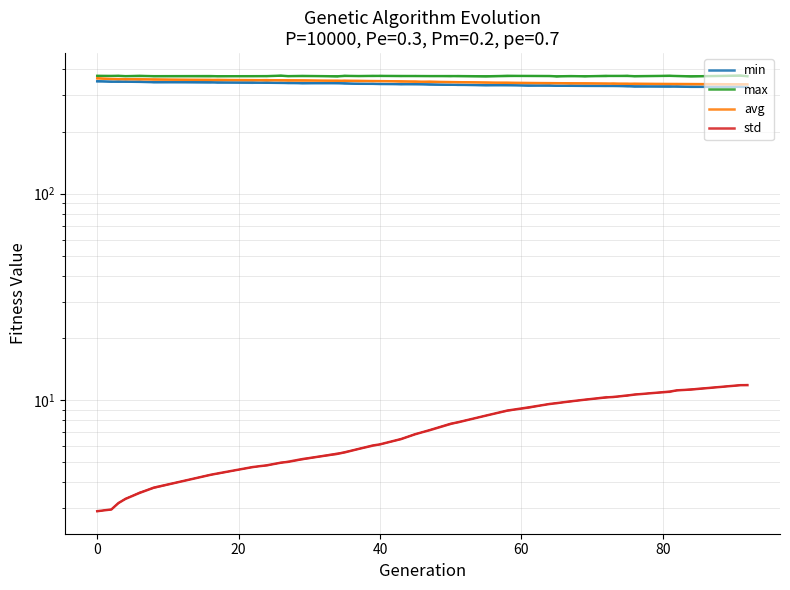

What is the average value of the min series?

339.1